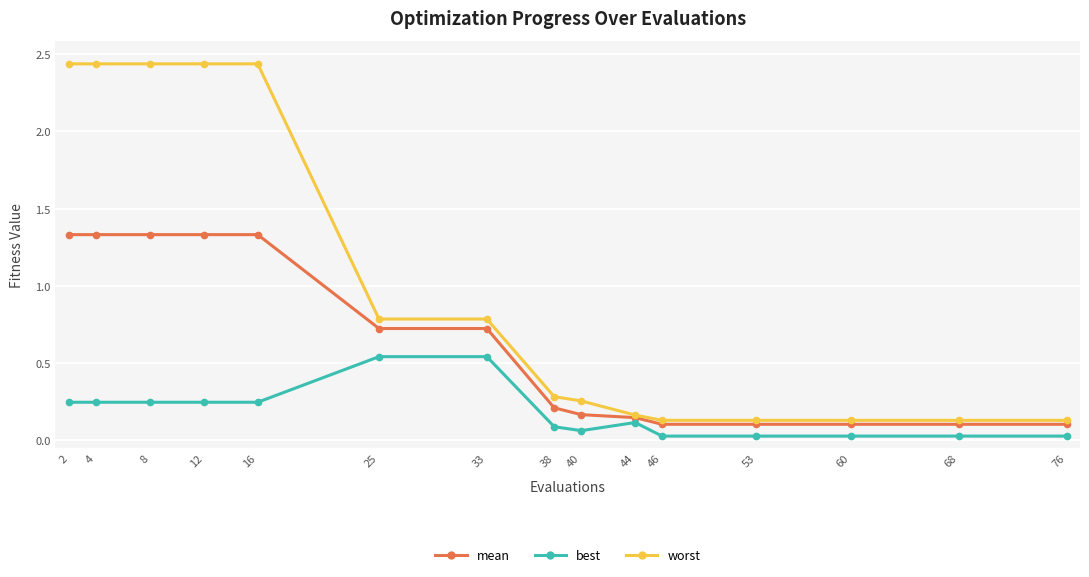

Is it true that best equals 0.2 at 4?

True